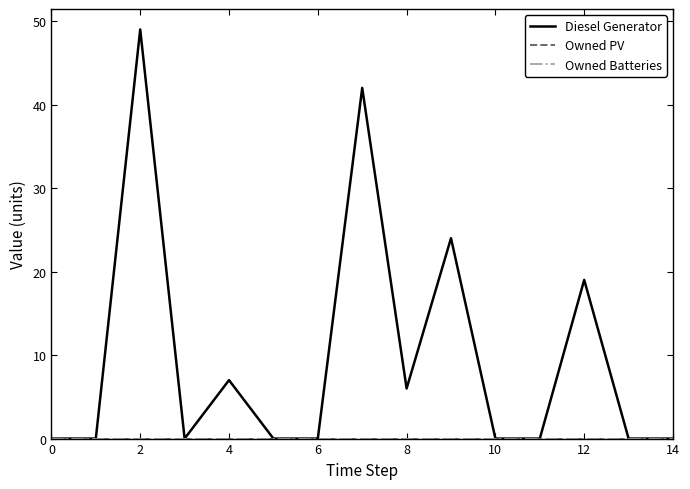

List the series in order of their peak value, lowest first.

Owned PV, Owned Batteries, Diesel Generator